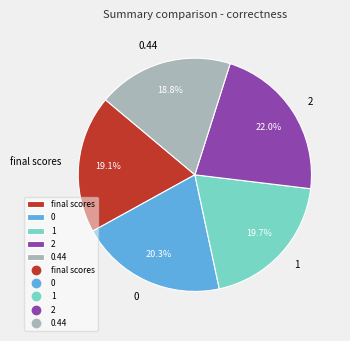

To the nearest percent, what is the difference between the 1 and final scores slice percentages?

1%